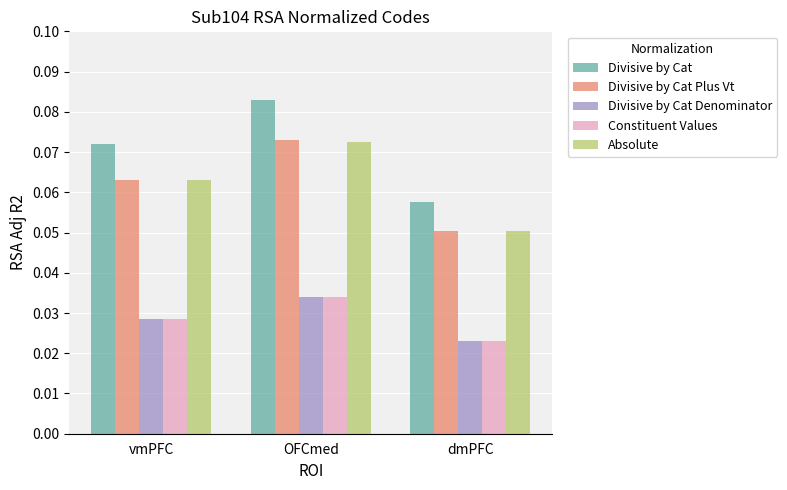

At how many categories does at least one series exceed 0?

3